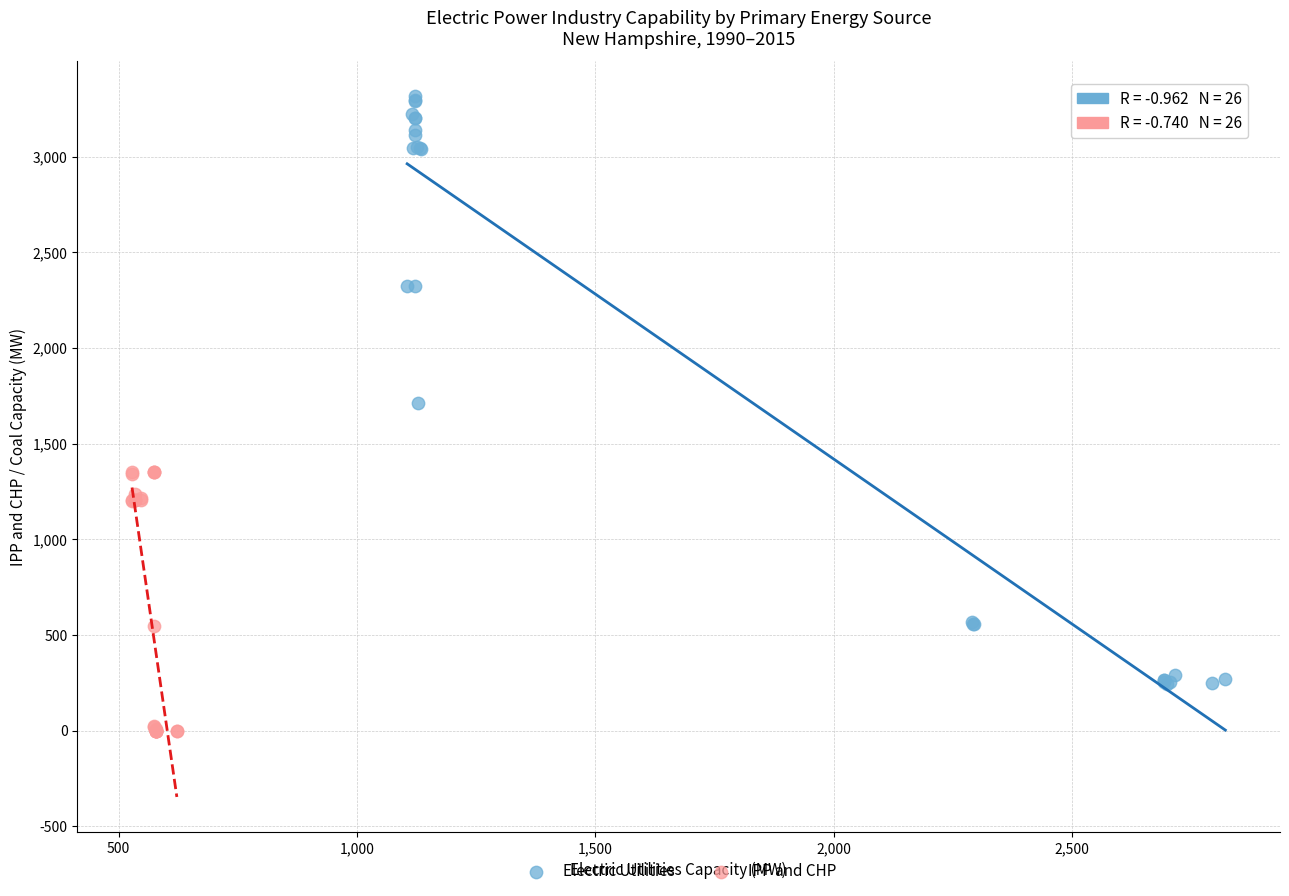

Which series reaches the maximum Y coordinate?

Electric Utilities